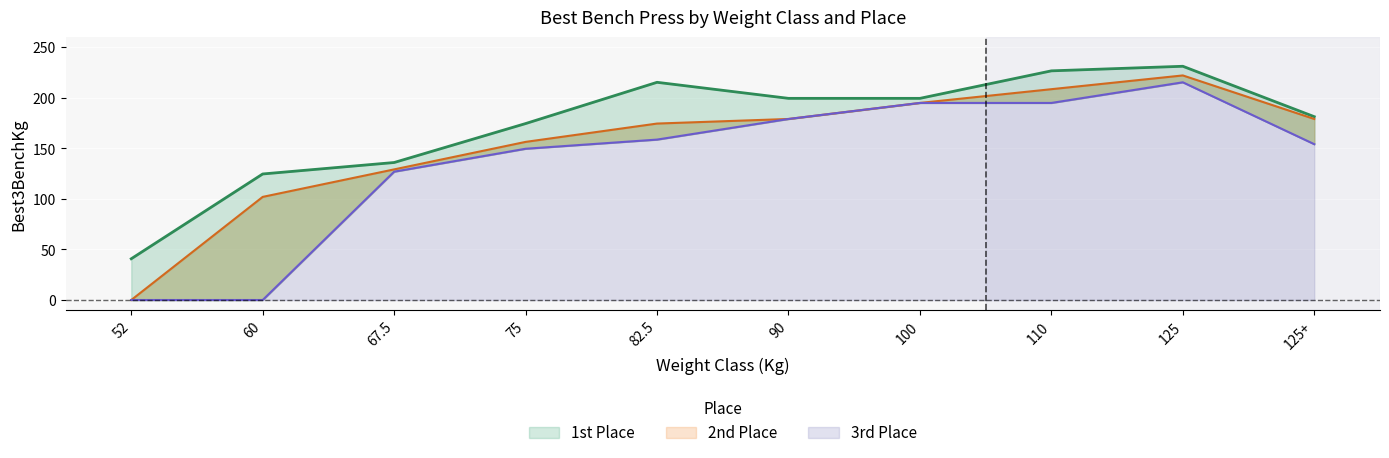

True or false: 2nd Place has a value of 174.6 at 82.5.

True